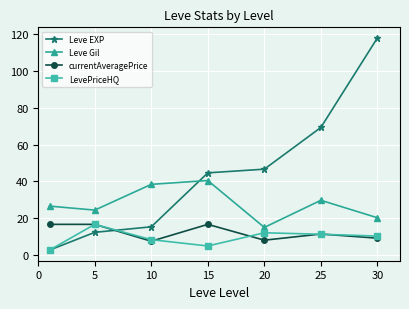

True or false: Leve EXP has more than 2 interior local peaks.

False